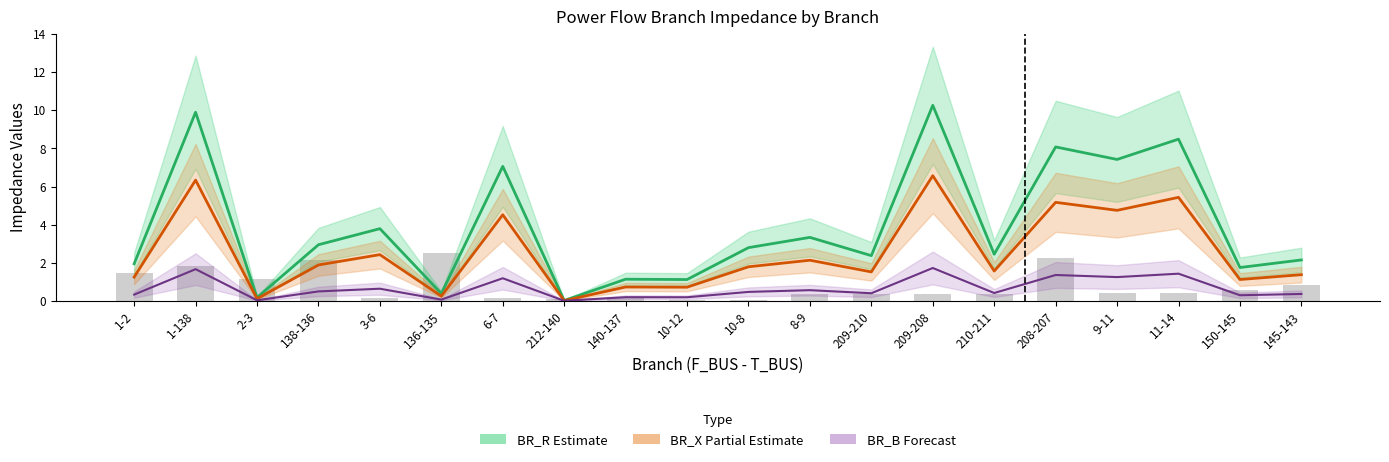

How many bars are there in each group?

3